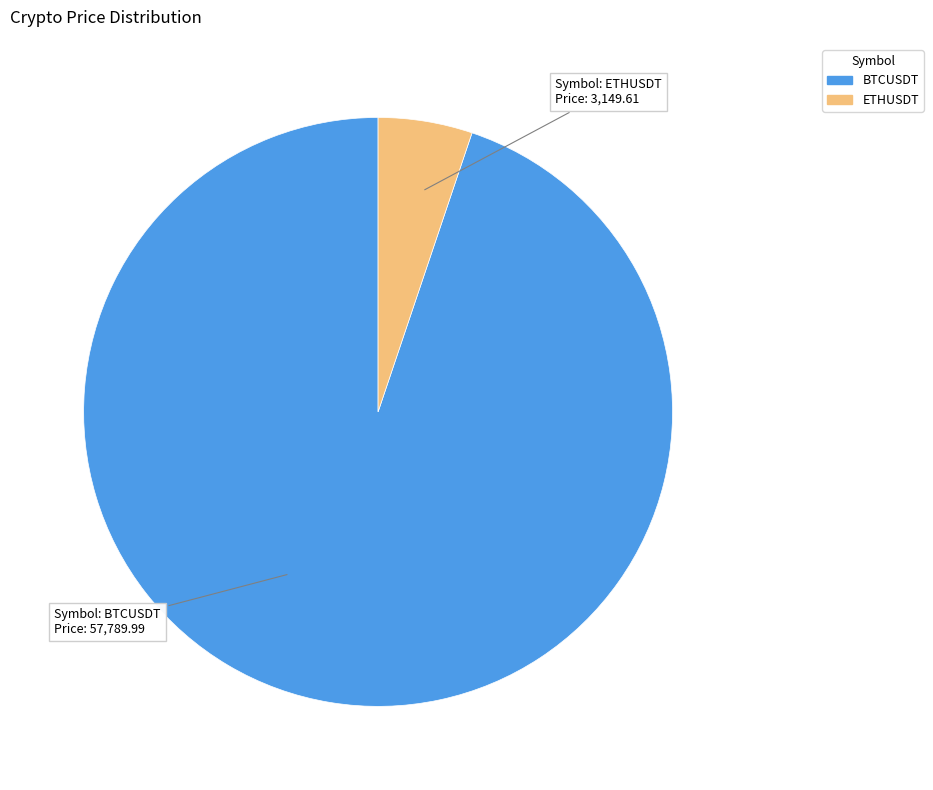

The ETHUSDT slice represents 5% of the pie. True or false?

True